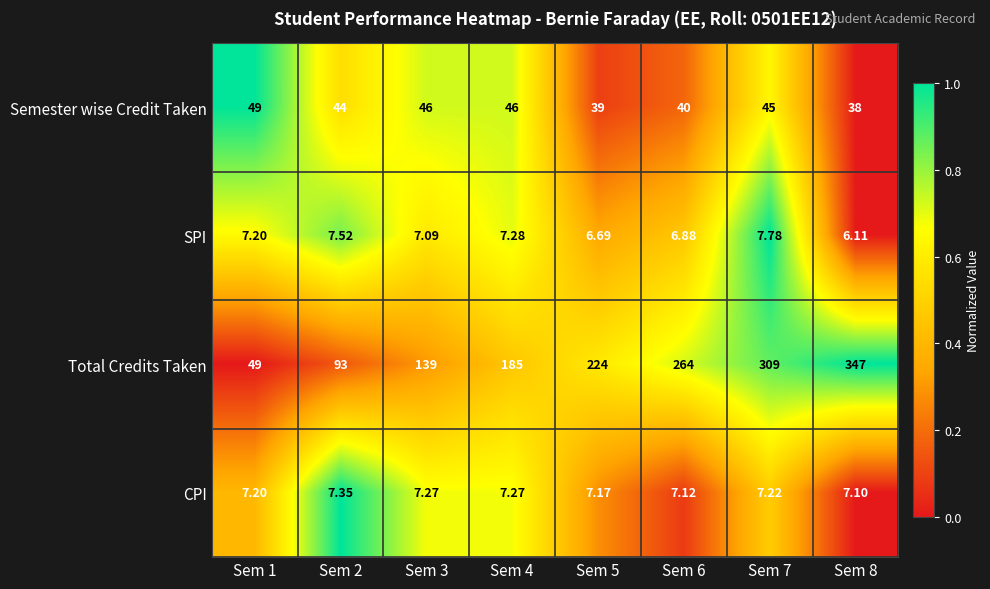

Which series has the largest total across all categories?

Total Credits Taken